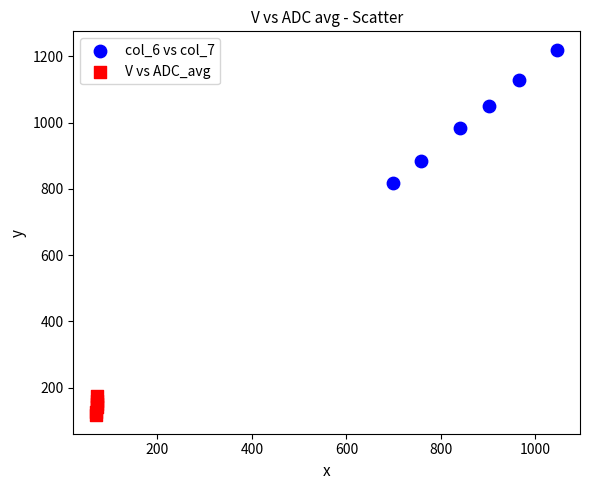

Which series has the largest Y range (max minus min)?

col_6 vs col_7